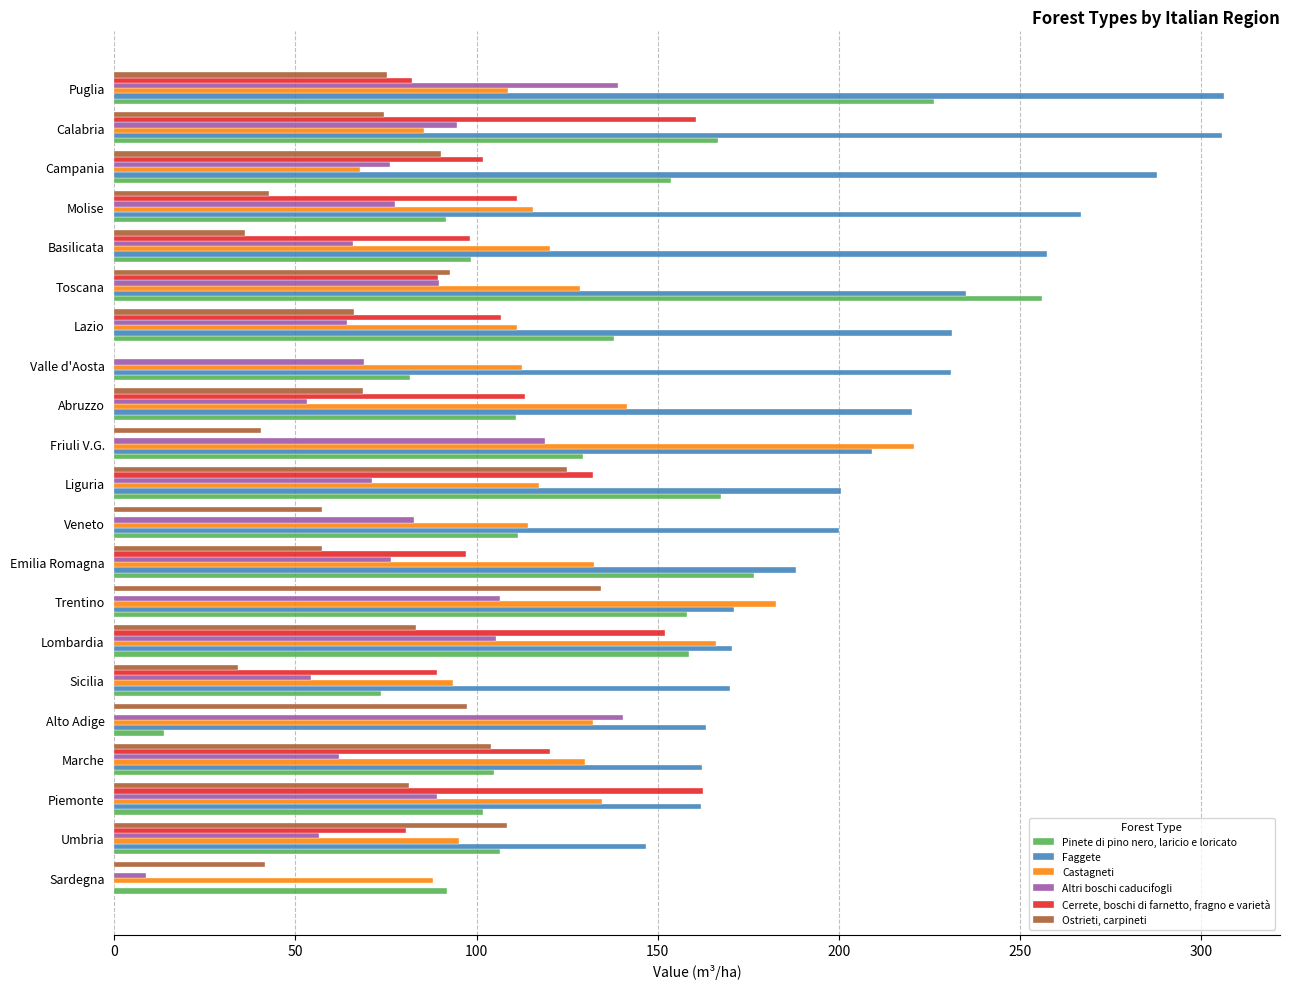

The Castagneti series shows 211.8 at Emilia Romagna. True or false?

False